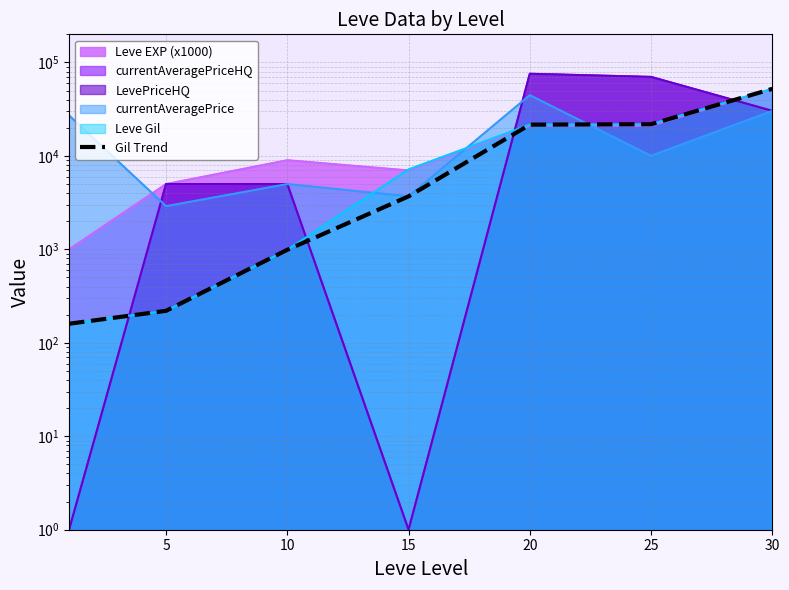

Count the number of values greater than 3691.

3